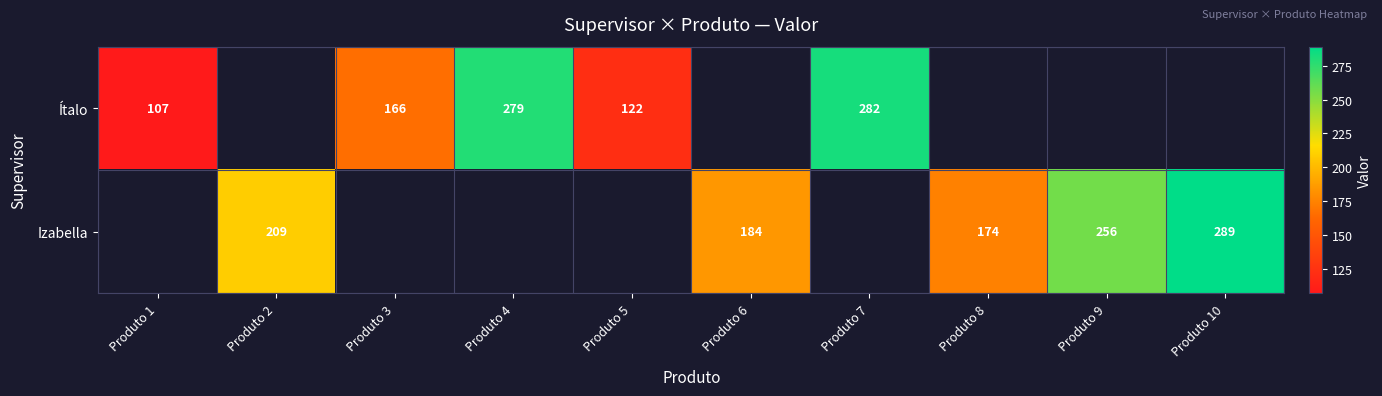

The Izabella series shows 174 at Produto 8. True or false?

True